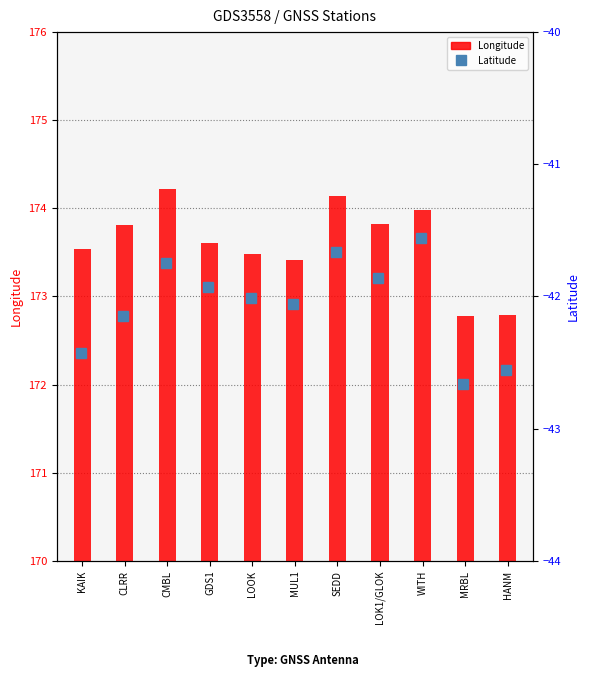

The value of Latitude at CMBL is -15.2. True or false?

False